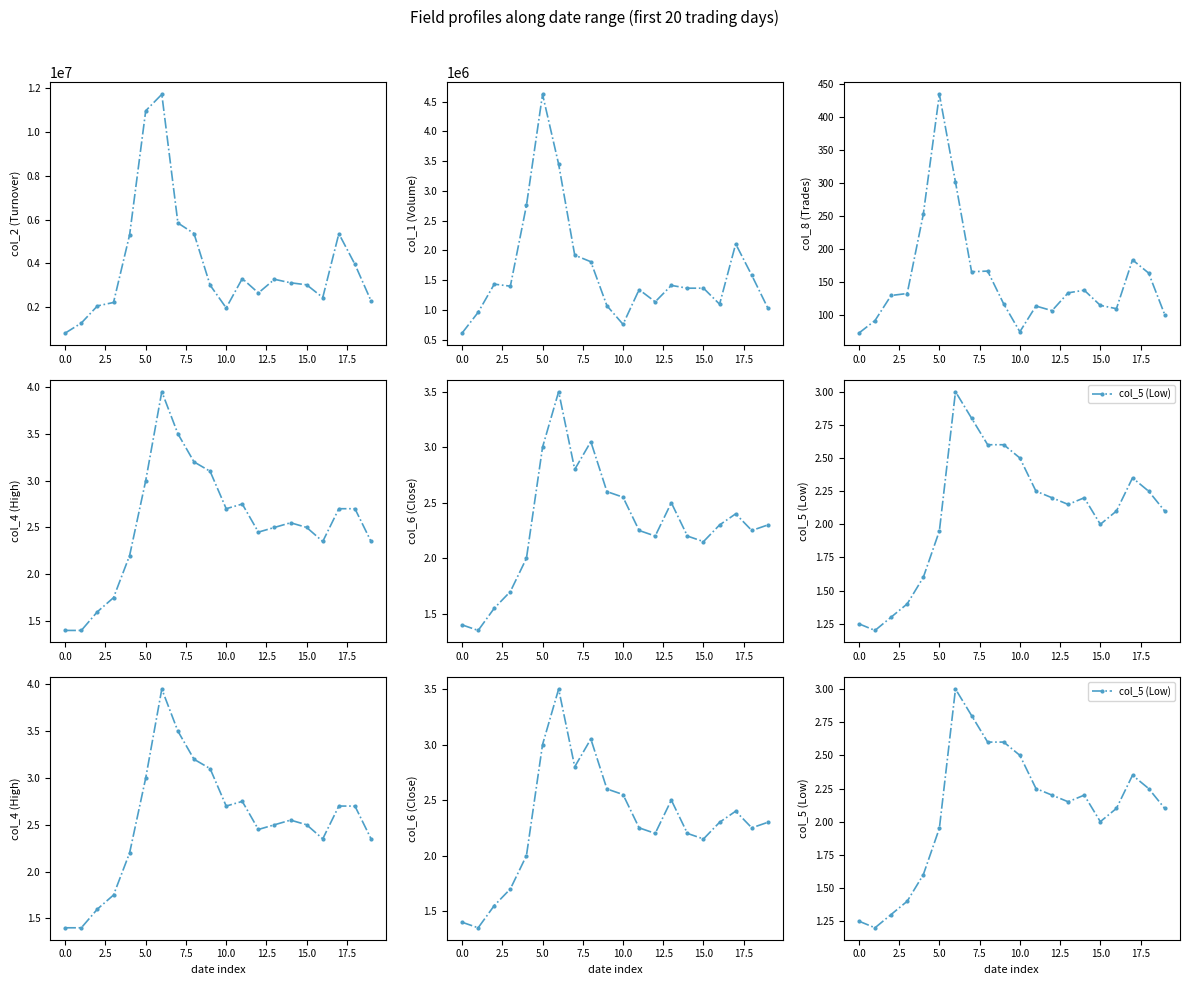

What is the sum of all col_8 (Trades) values?

3110.0